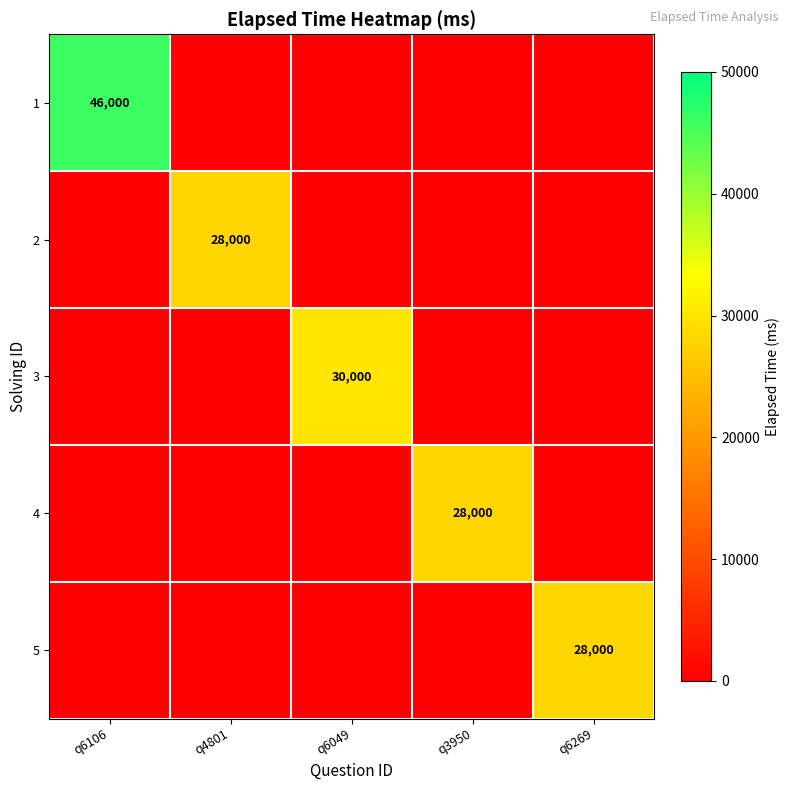

What is the total value across all series at q6049?

30000